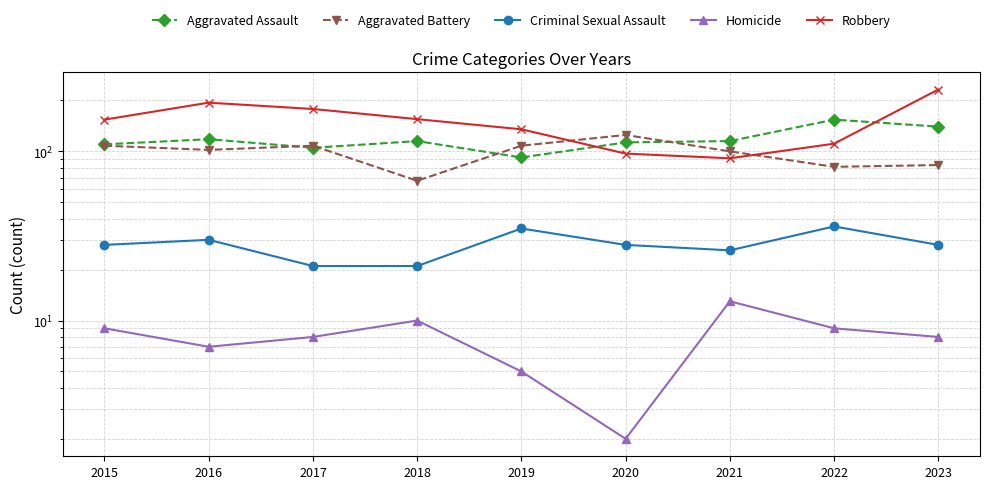

At how many categories does at least one series exceed 150?

6